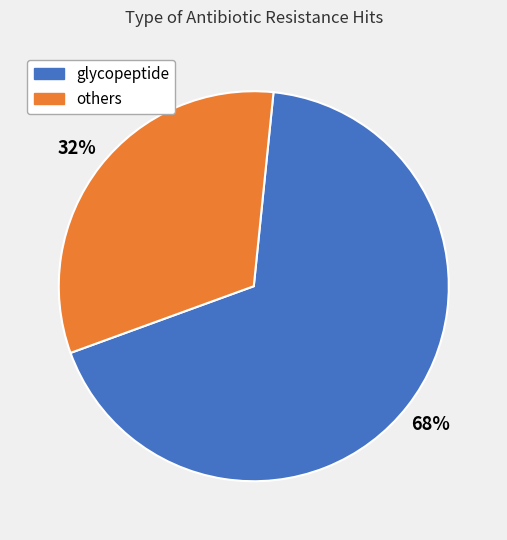

Does any single category account for the majority?

Yes